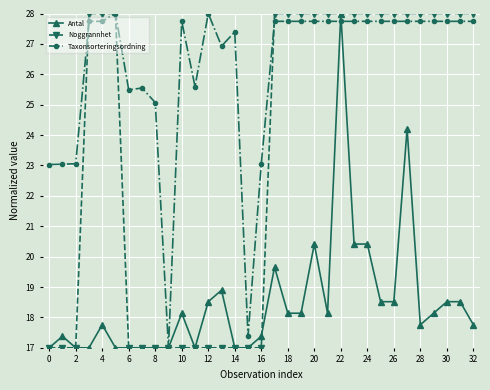

Which series has the largest total across all categories?

Taxonsorteringsordning